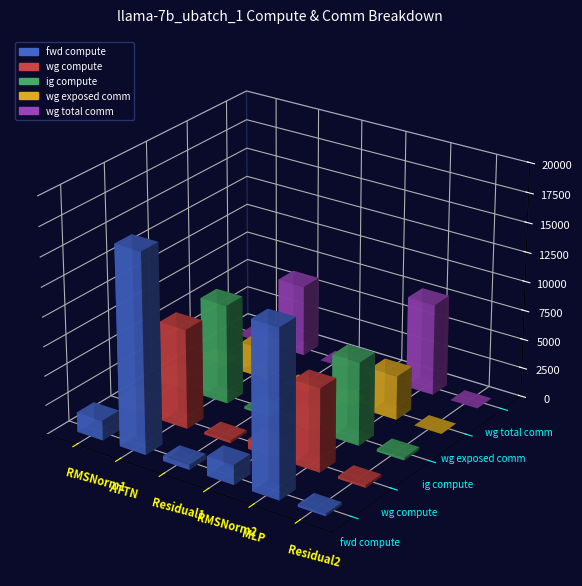

How many groups of bars are there?

6